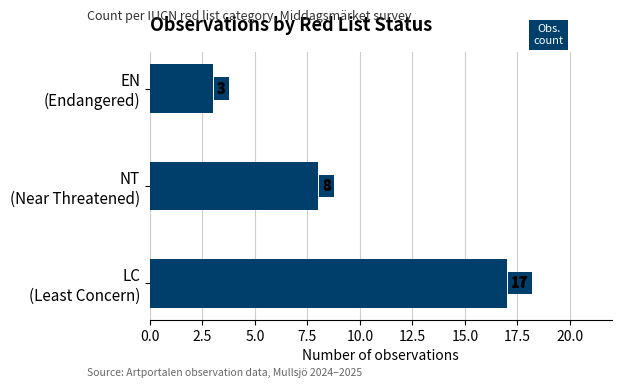

Rank the categories by value from highest to lowest.

LC
(Least Concern), NT
(Near Threatened), EN
(Endangered)